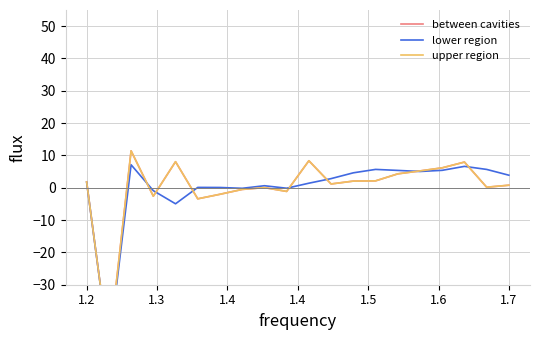

Between 1.3 and 17, which series saw the biggest shift?

upper region